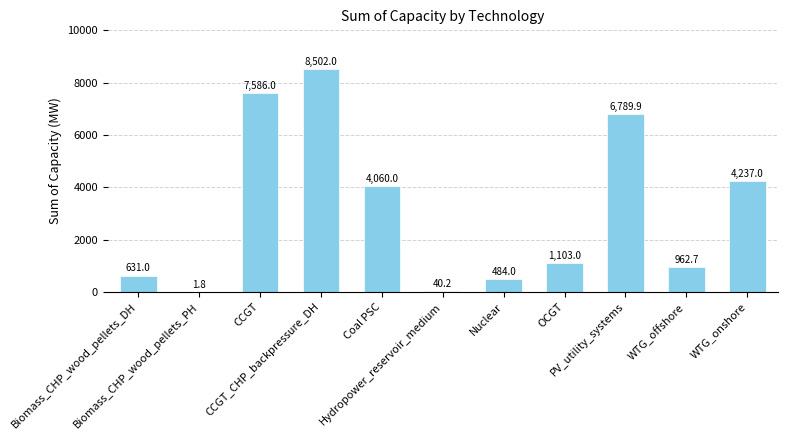

Reading left to right, extract all data points from this chart.

Biomass_CHP_wood_pellets_DH=631.0	Biomass_CHP_wood_pellets_PH=1.8	CCGT=7586.0	CCGT_CHP_backpressure_DH=8502.0	Coal PSC=4060.0	Hydropower_reservoir_medium=40.2	Nuclear=484.0	OCGT=1103.0	PV_utility_systems=6789.9	WTG_offshore=962.7	WTG_onshore=4237.0